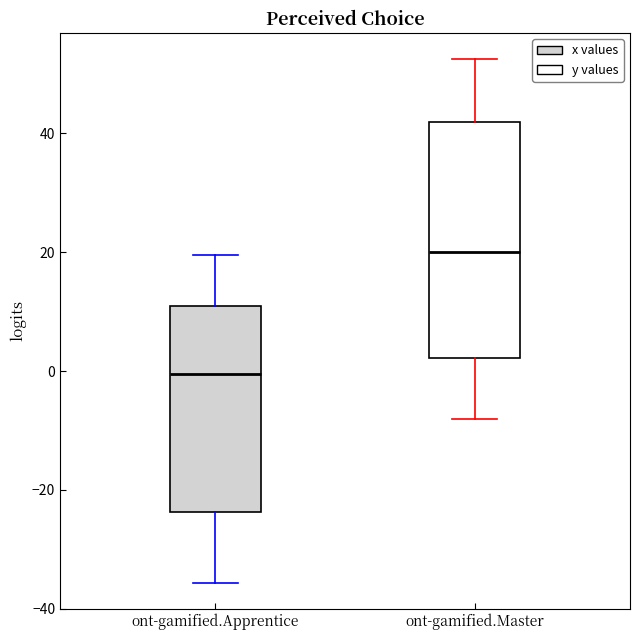

Reading left to right, read every box against the y-axis: the position of its median line, the range the box covers, and the ends of its whiskers. The values are not printed on the chart, so give them approximately, as read against the axis.

ont-gamified.Apprentice: median 0, box -24 to 10, whiskers -36 to 20
ont-gamified.Master: median 20, box 2 to 42, whiskers -8 to 52